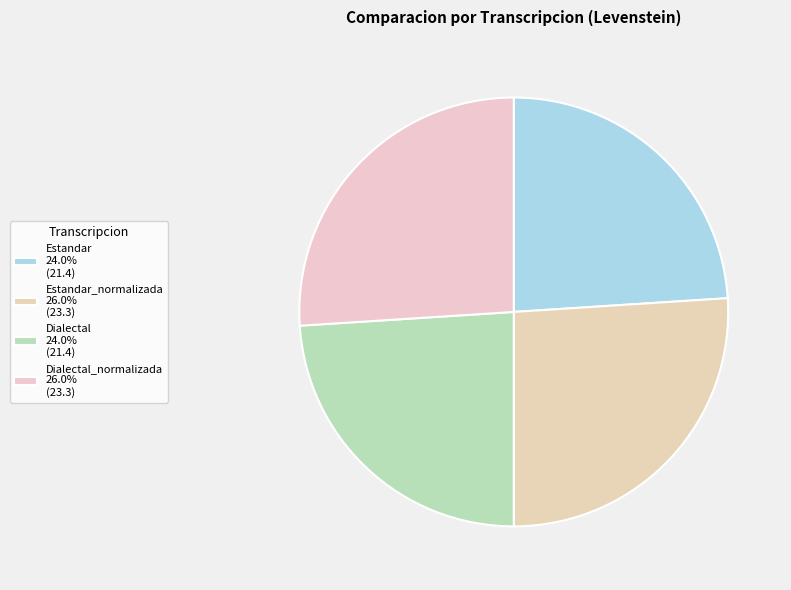

To the nearest percent, what is the difference between the largest and smallest slice percentages?

2%